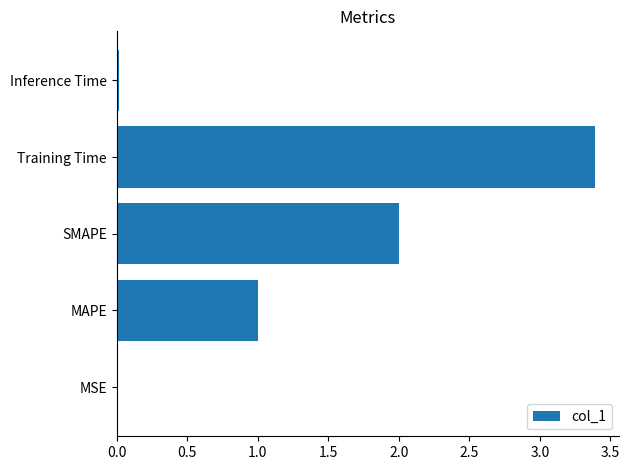

How many distinct data groups are displayed?

1